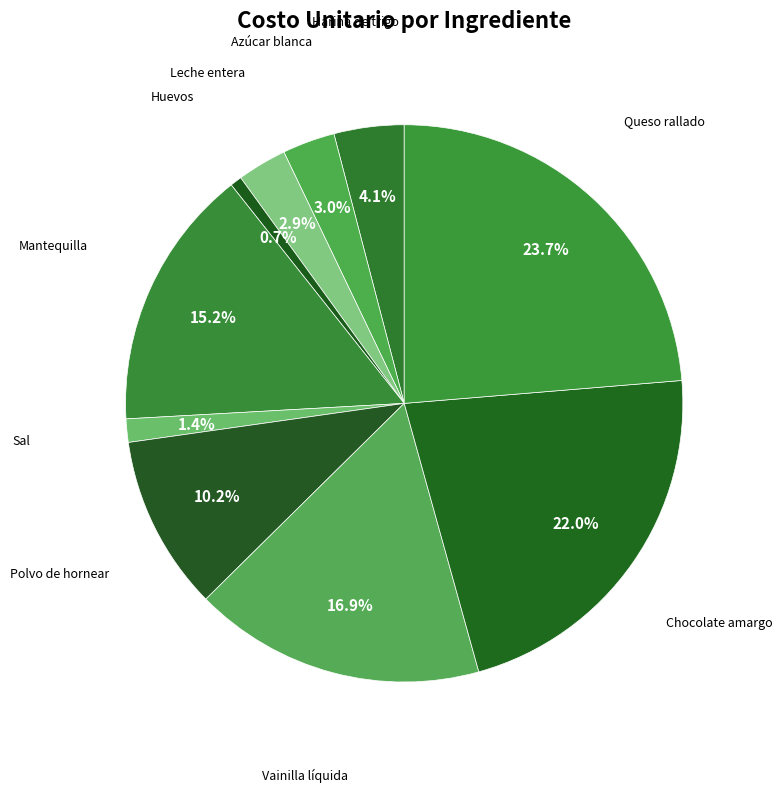

How many segments does this pie chart have?

10